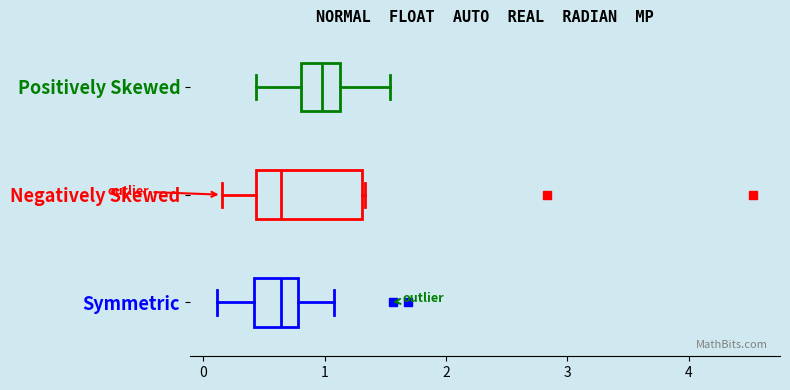

Which box is the widest, from its left edge to its right edge?

Negatively Skewed